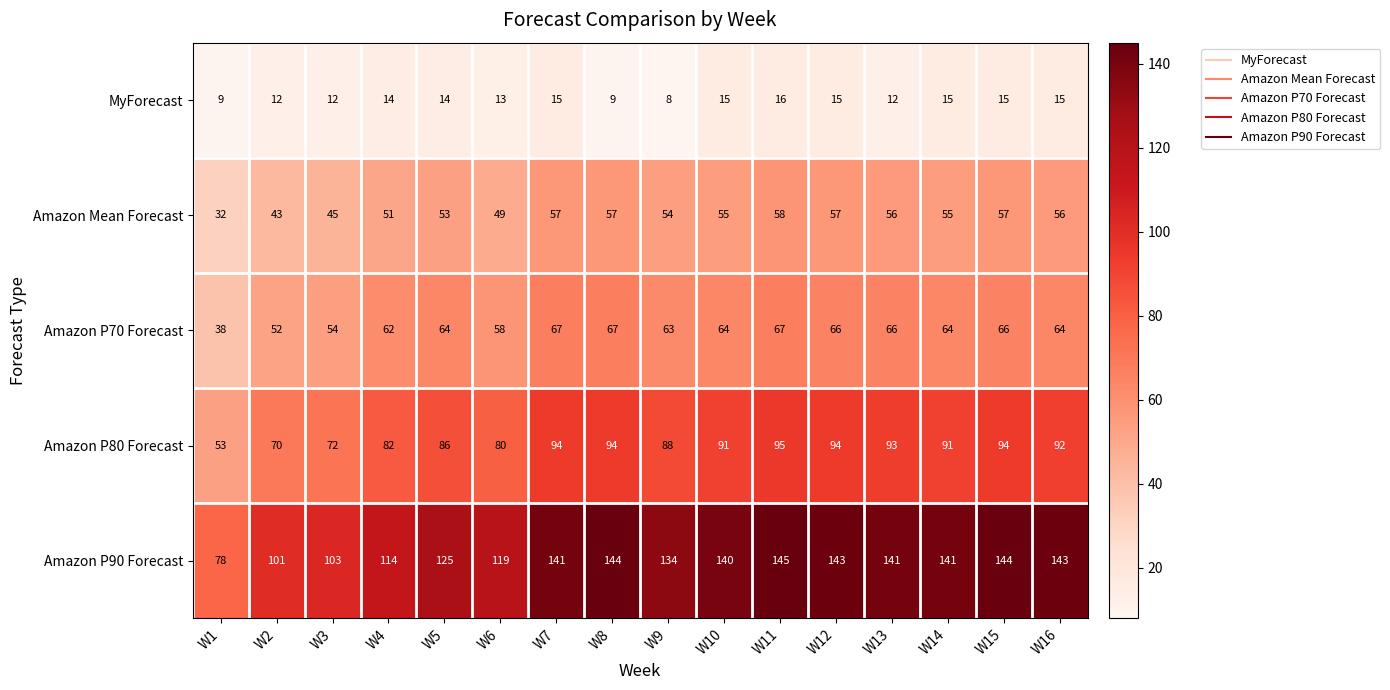

How many series are shown in this chart?

5